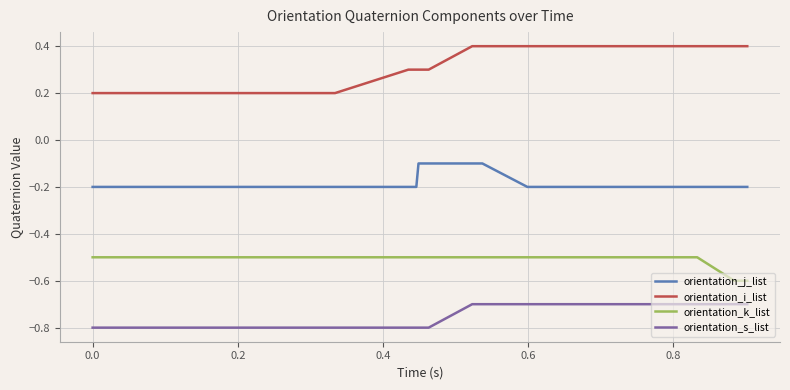

Which series has the largest range (max minus min)?

orientation_i_list